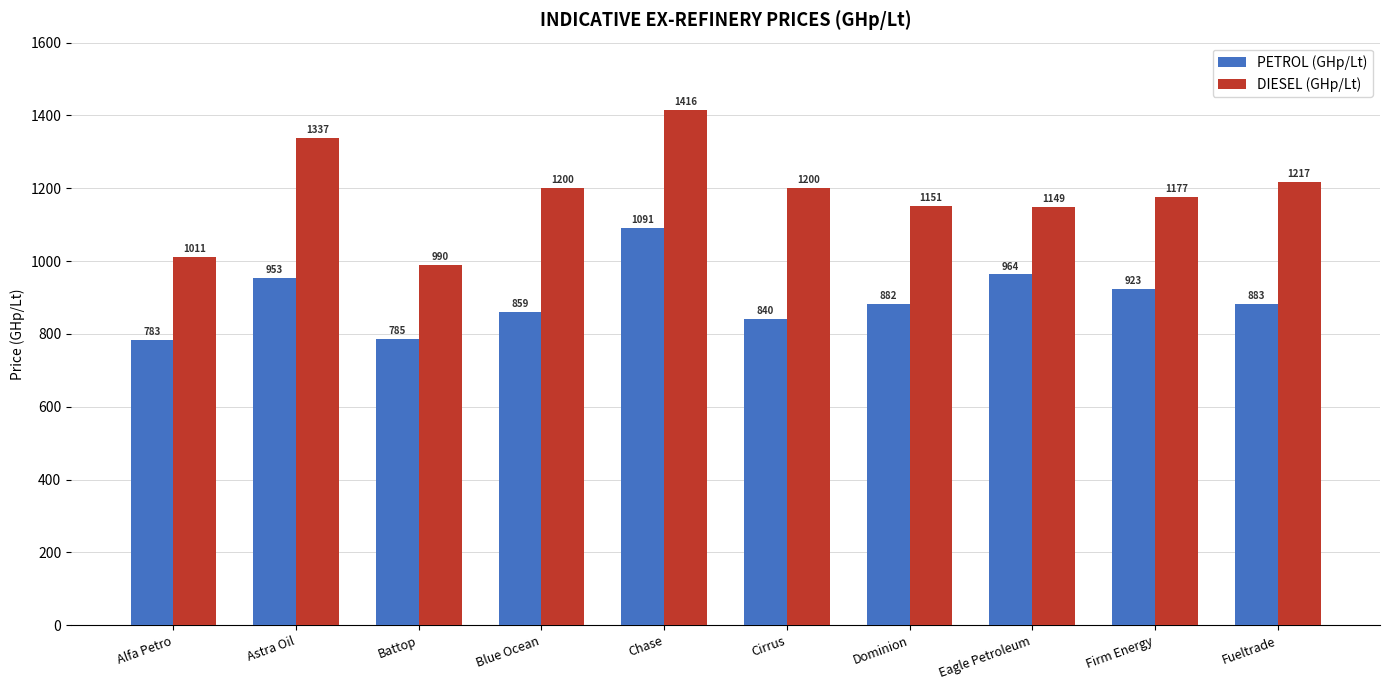

Where does the DIESEL (GHp/Lt) series first go above 1200?

Astra Oil